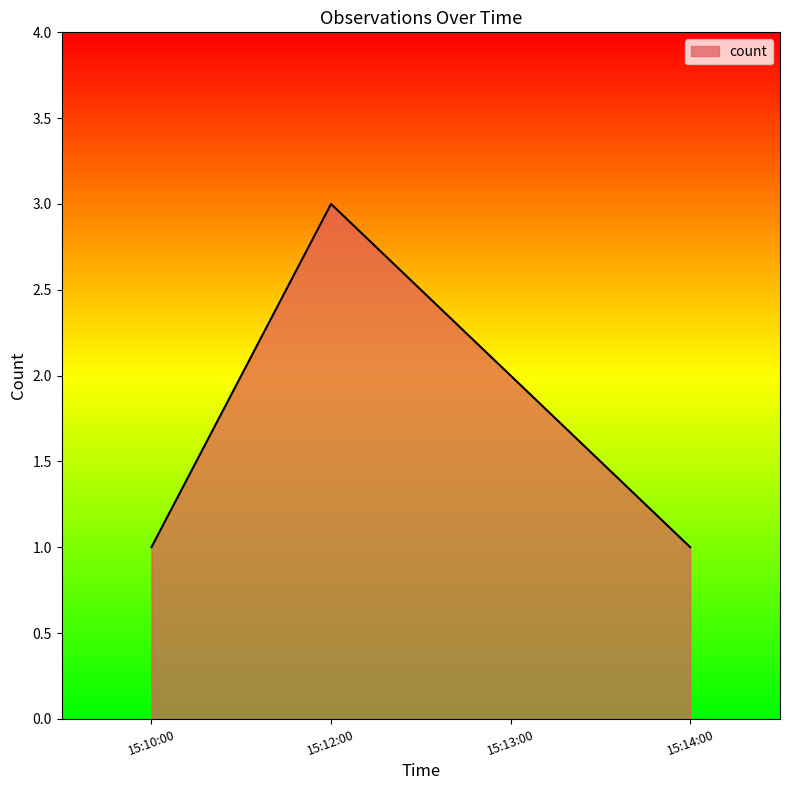

What position from the left is 15:12:00?

2